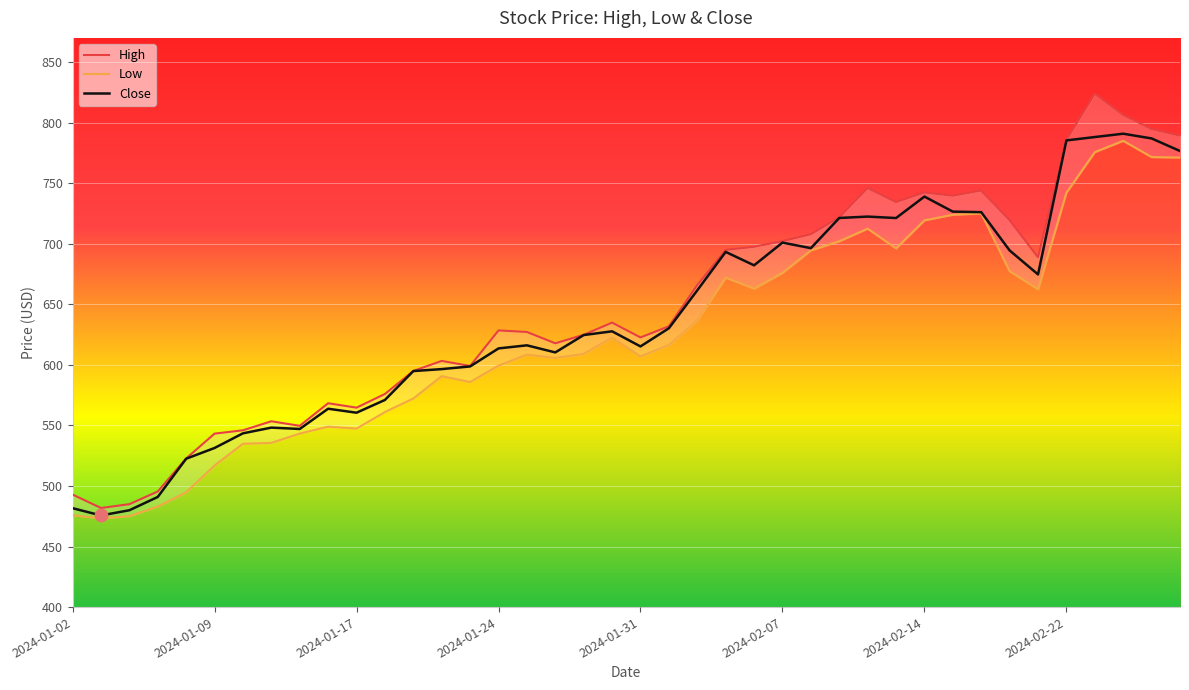

Is the value of Low at 21 greater than the value of High at 38?

No